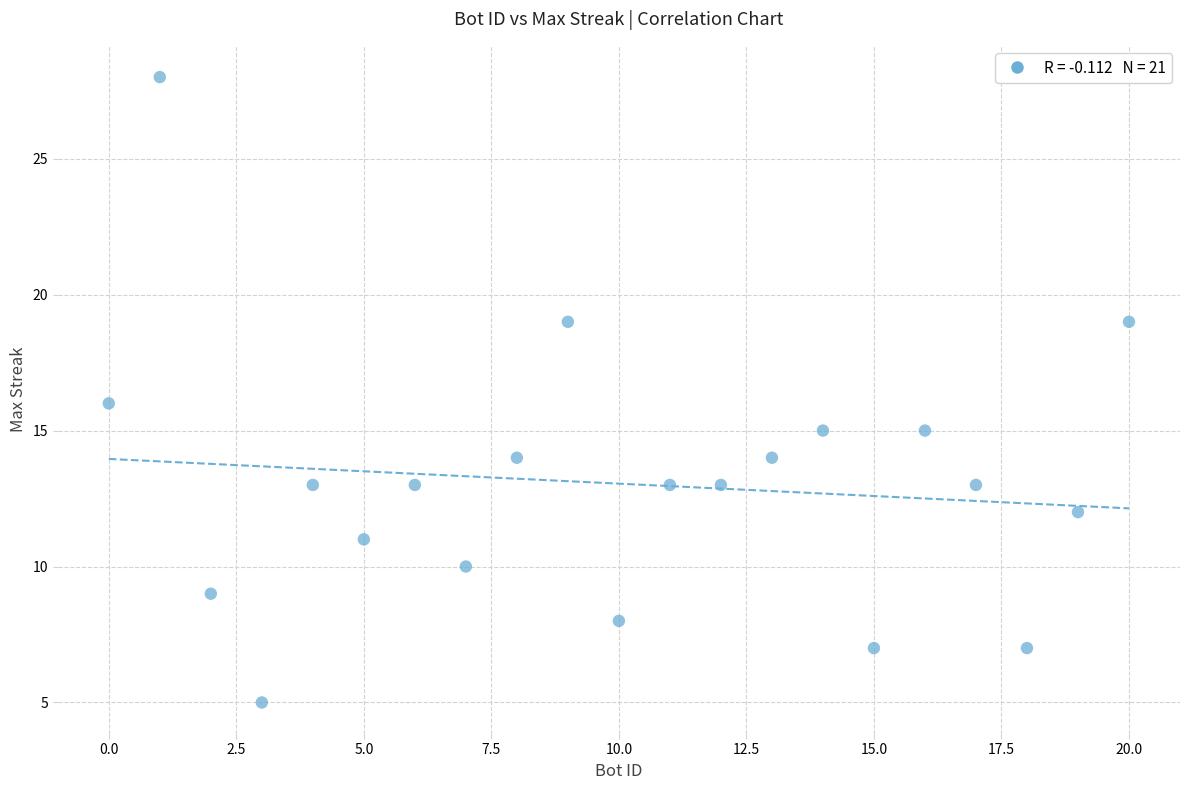

What is the range of Y values (max minus min)?

23